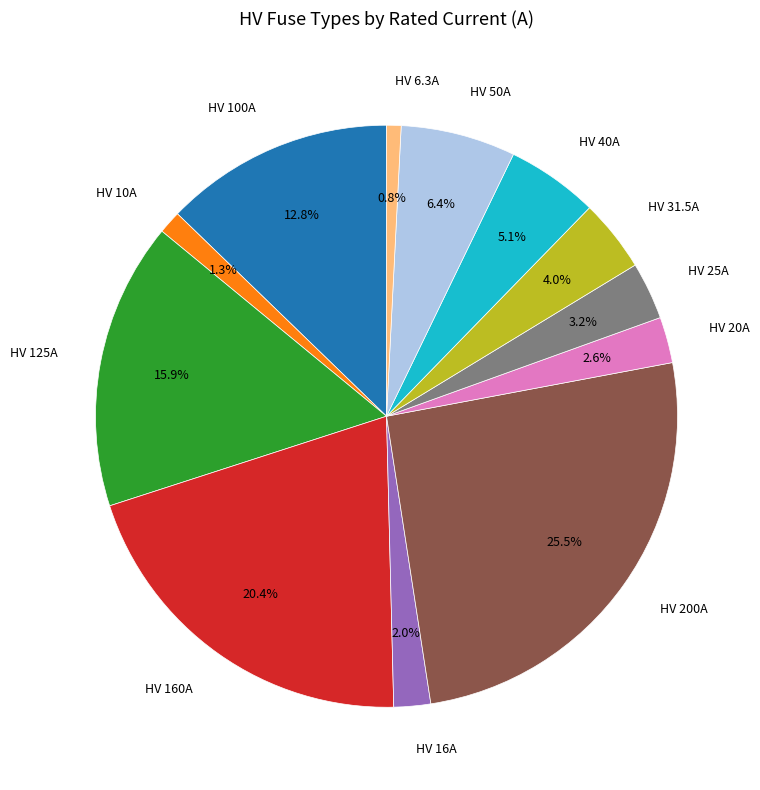

Does any single category account for the majority?

No